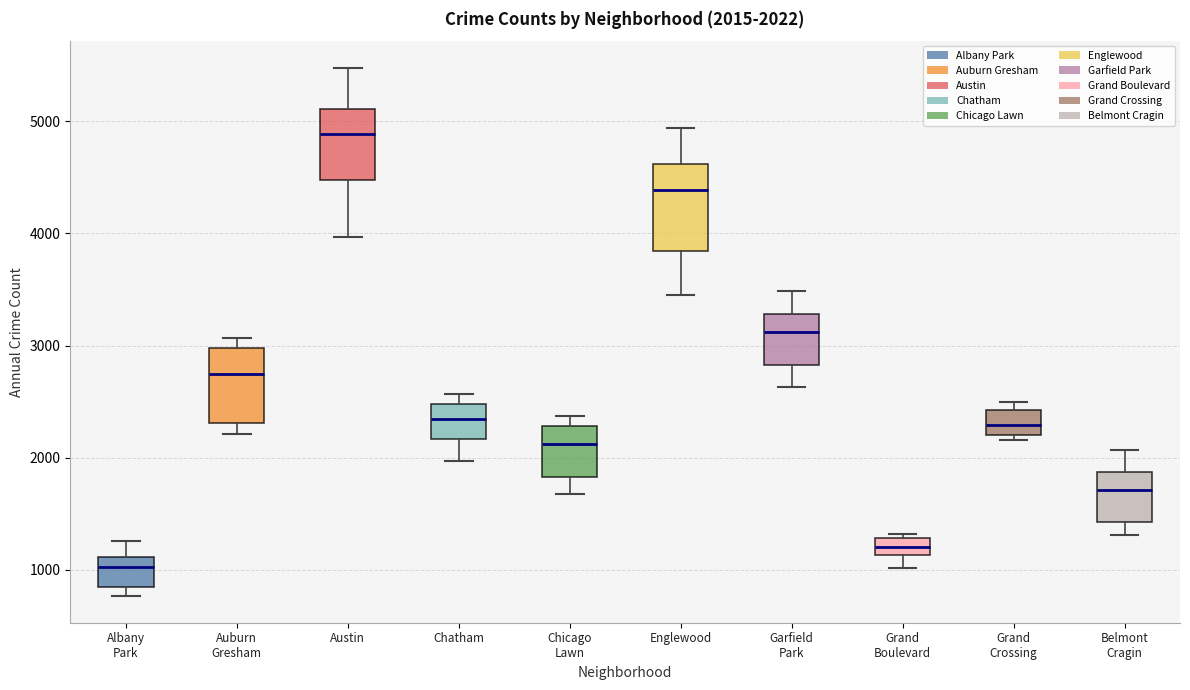

Which box is the tallest, from its lower edge to its upper edge?

Englewood